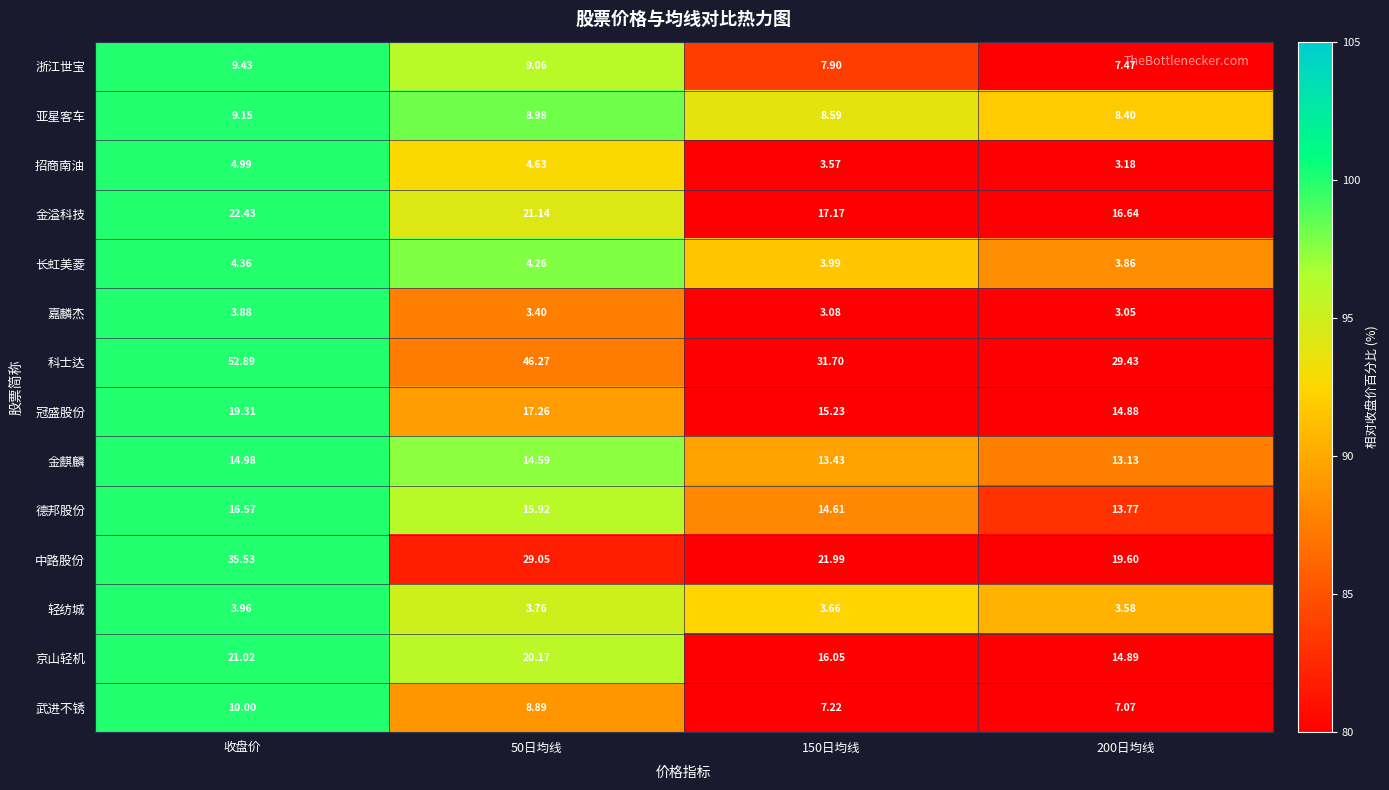

List the series in order of their peak value, highest first.

科士达, 中路股份, 金溢科技, 京山轻机, 冠盛股份, 德邦股份, 金麒麟, 武进不锈, 浙江世宝, 亚星客车, 招商南油, 长虹美菱, 轻纺城, 嘉麟杰